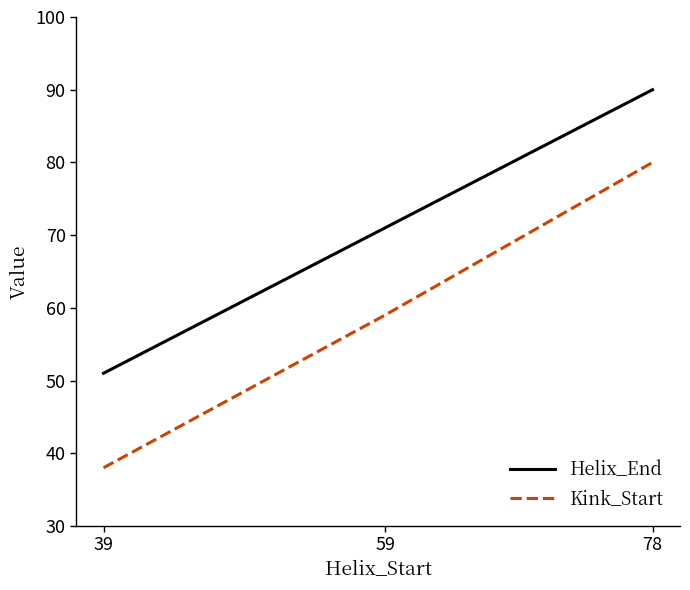

Reading right to left, transcribe all the data shown in this chart.

Helix_End: 78=90	59=71	39=51
Kink_Start: 78=80	59=59	39=38